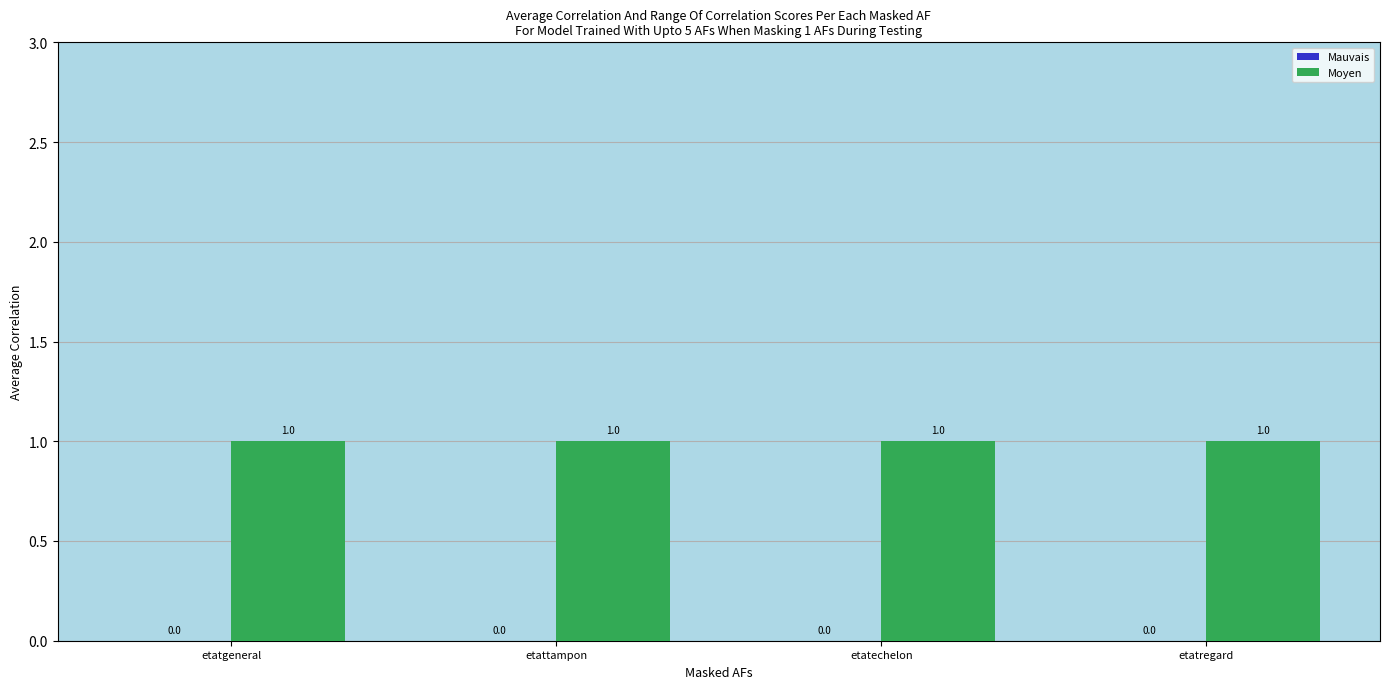

Is it true that Mauvais equals 0 at etattampon?

True